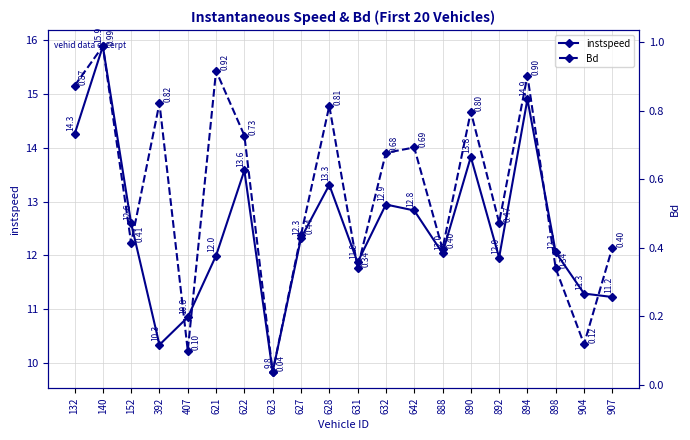

What is the value of the Bd point at the 11th from the left?

0.3